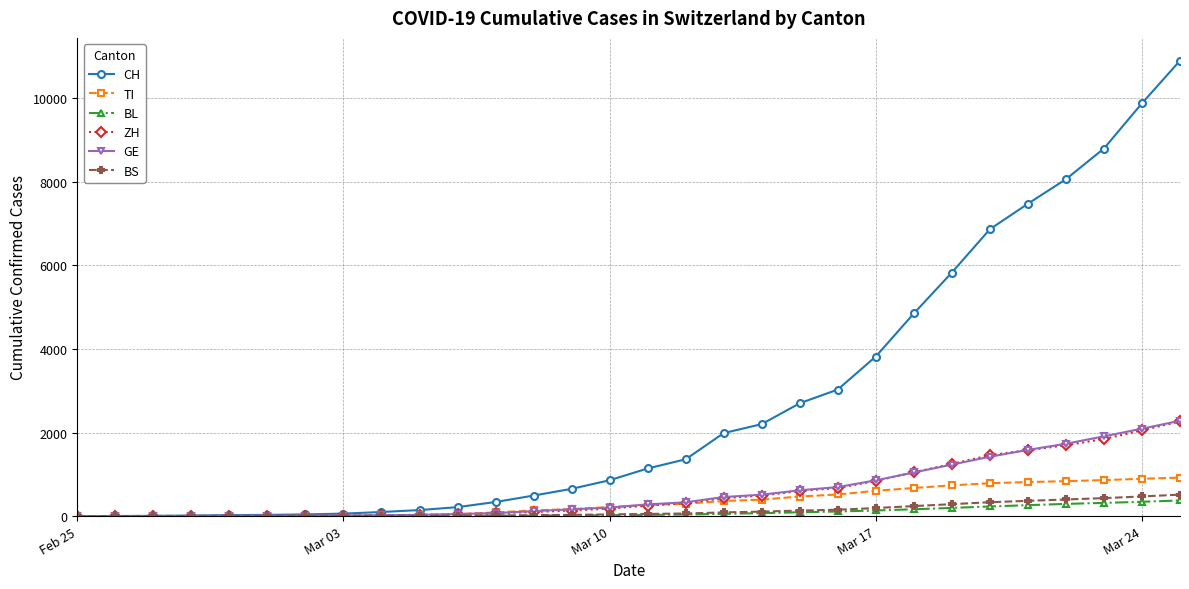

What is the highest value of the ZH series?

2264